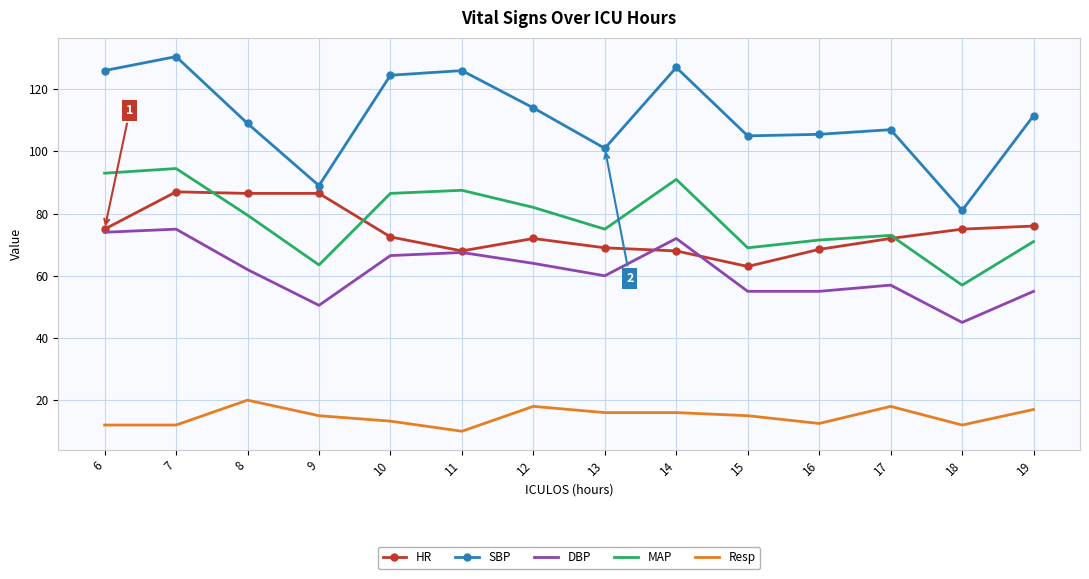

True or false: Resp and DBP cross at least once.

False